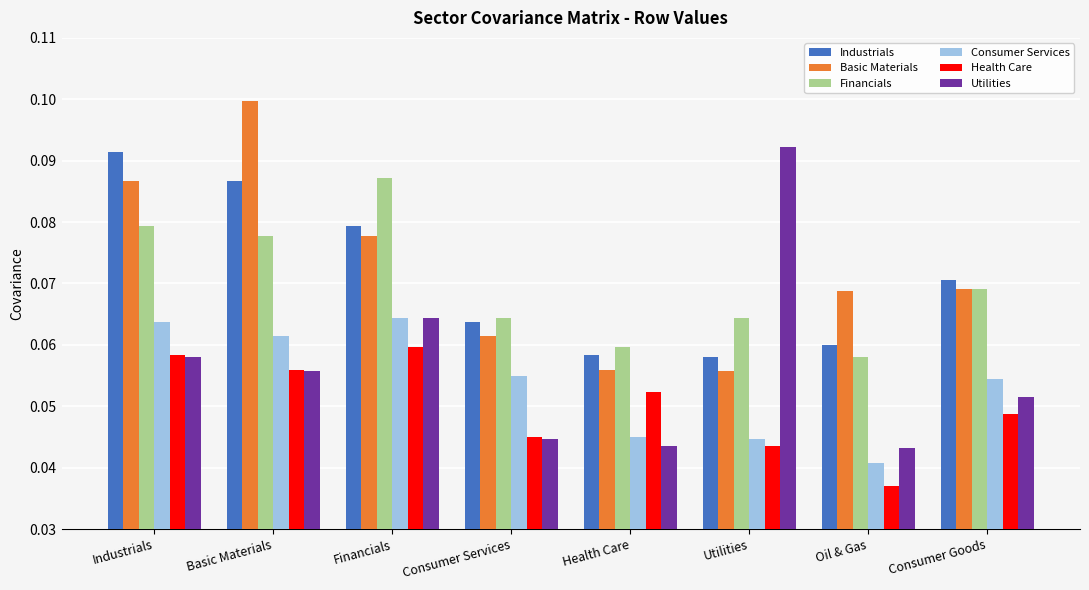

What is the label of the 1st bar from the right?

Consumer Goods